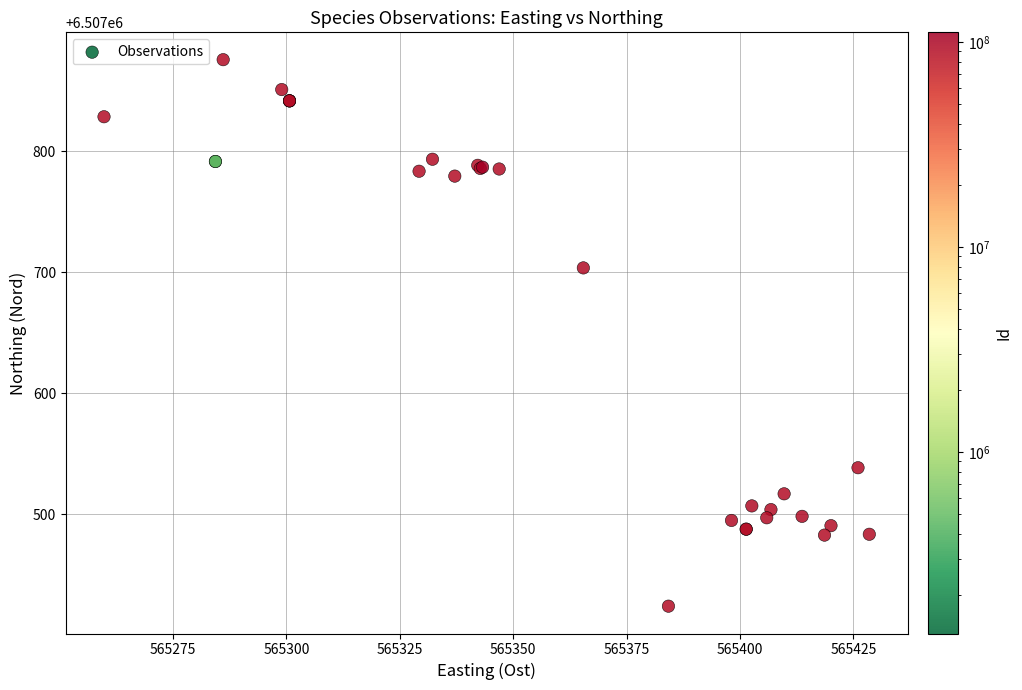

What Y value in the scatter plot is closest to 6507649?

6507703.6